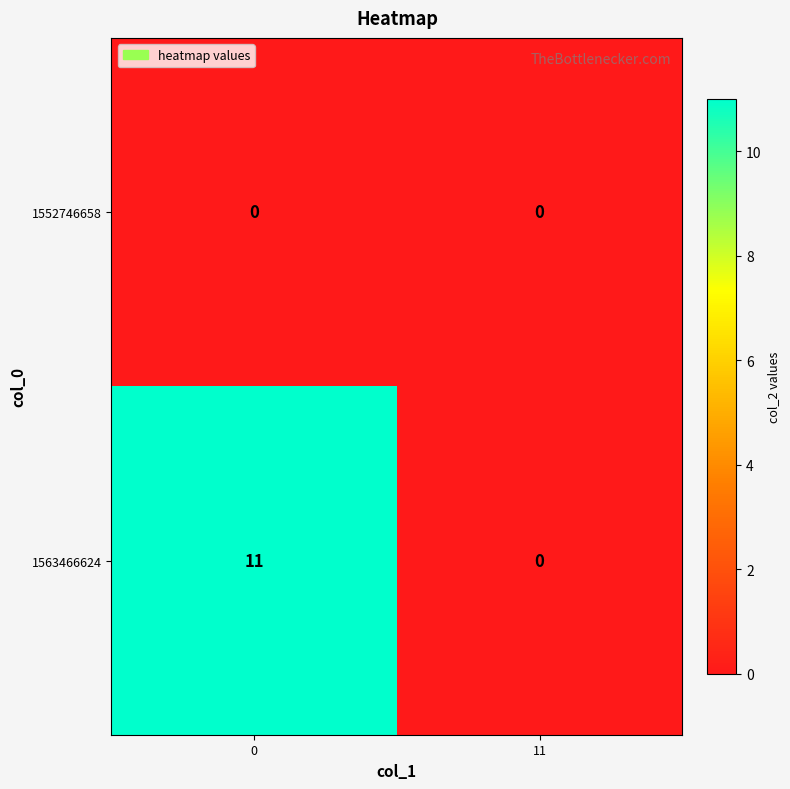

The 1563466624 series shows -5 at 11. True or false?

False